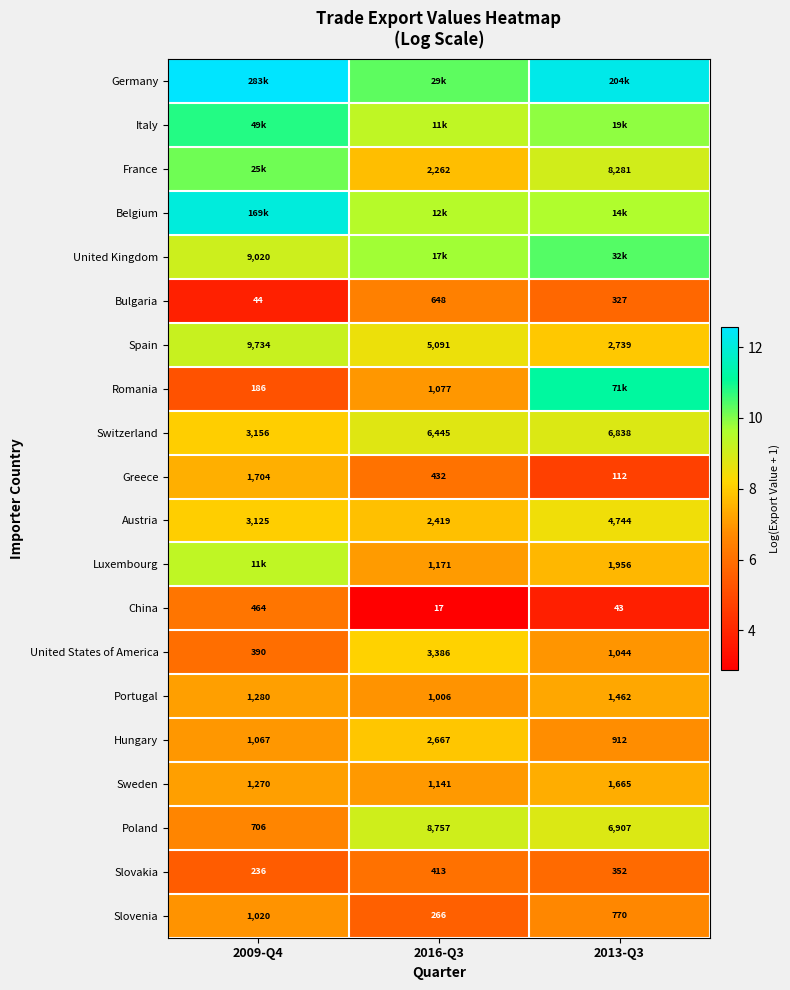

Is the value of Austria at 2016-Q3 greater than the value of Portugal at 2016-Q3?

Yes